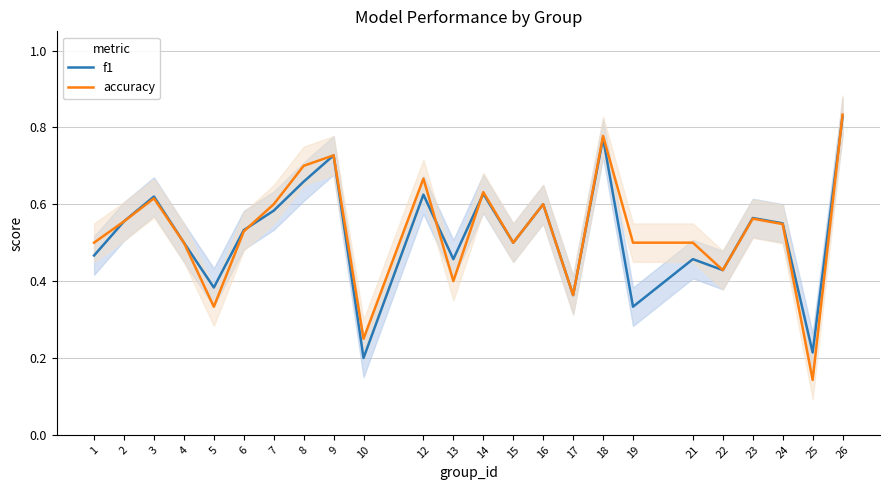

True or false: accuracy has more than 1 points higher than both neighbors.

True